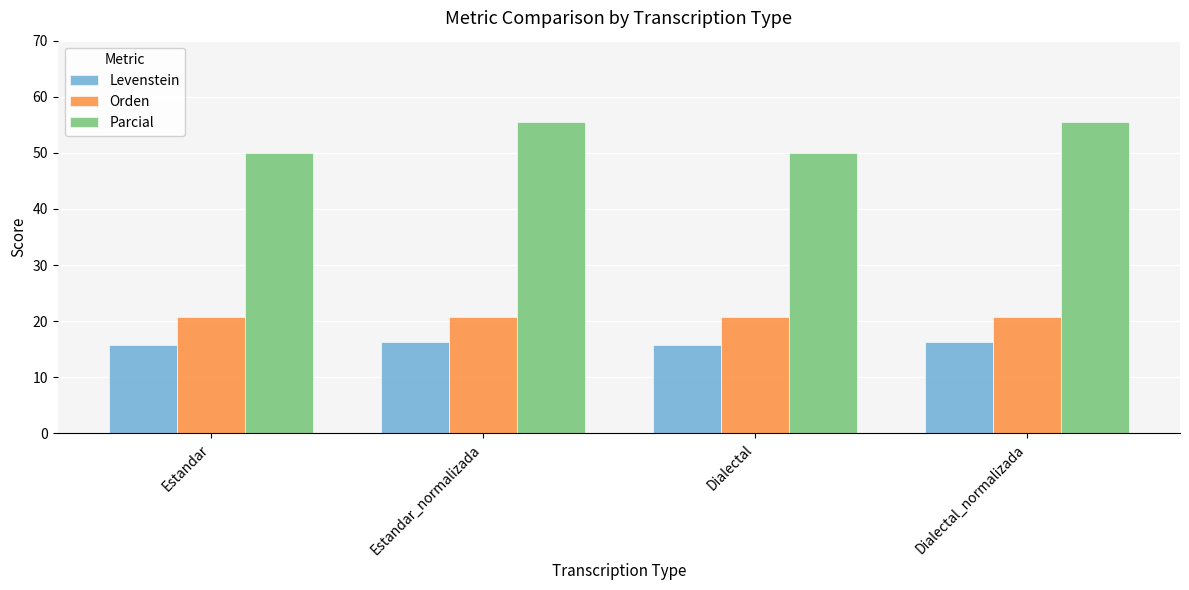

What is the minimum value shown in the chart?

15.7